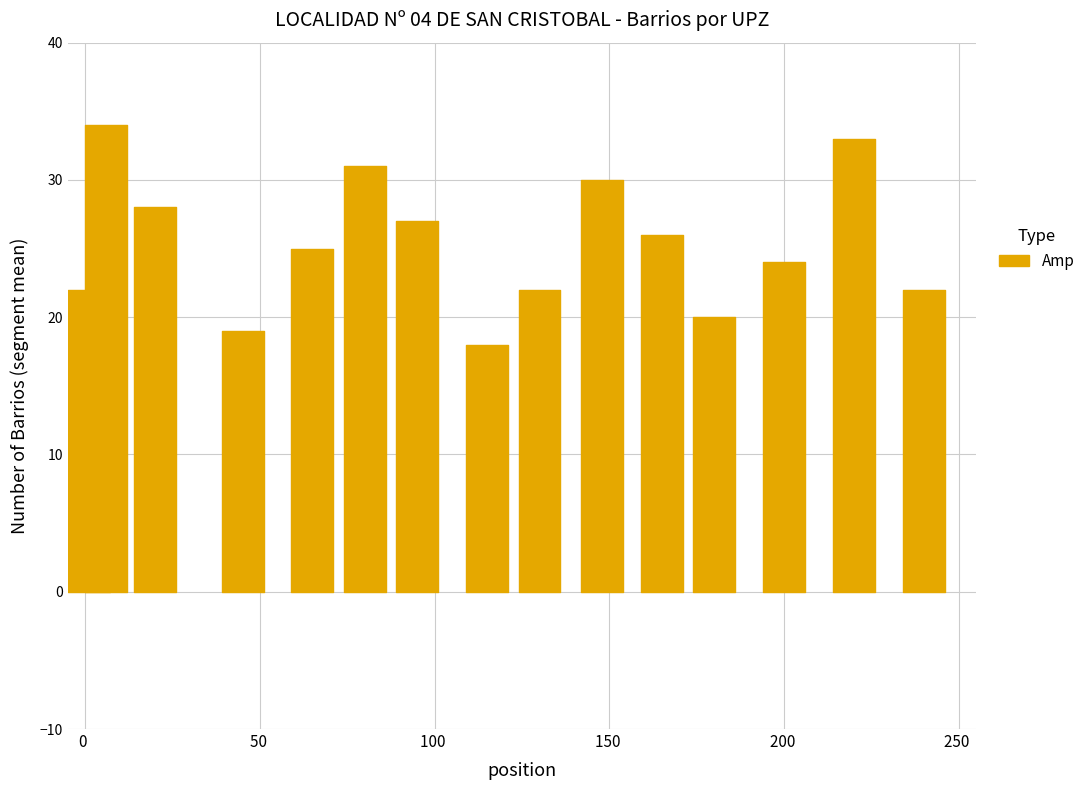

What is the ratio of the value at 8 to the value at 2?

0.8